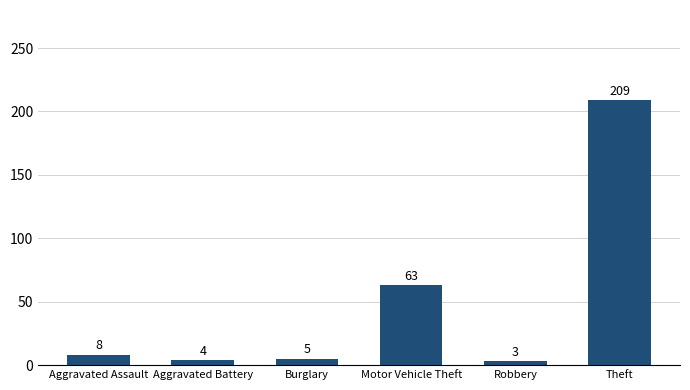

Where is the data nearest to the value 106?

Motor Vehicle Theft